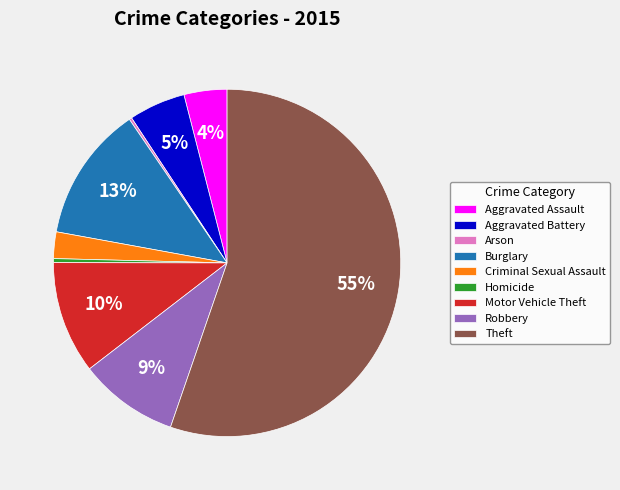

What is the ratio of the value at Motor Vehicle Theft to the value at Burglary?

0.8